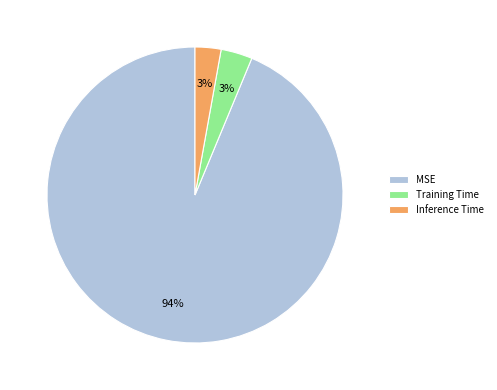

Is there any slice that represents more than half of the pie?

Yes